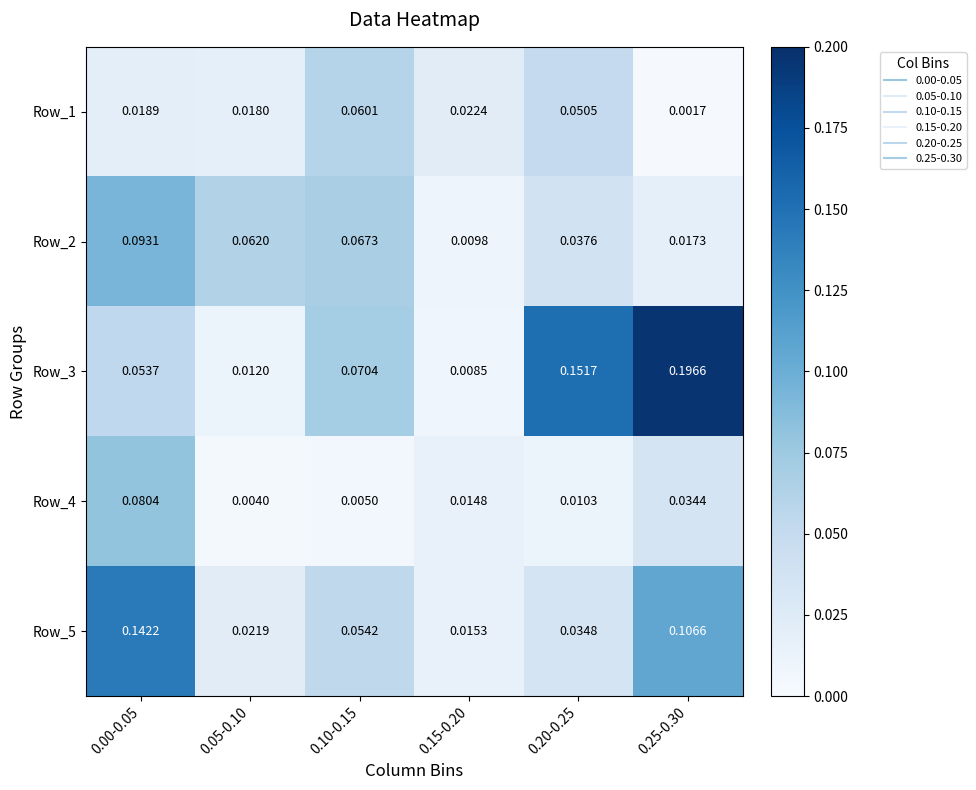

Which series has the largest total across all categories?

Row_3